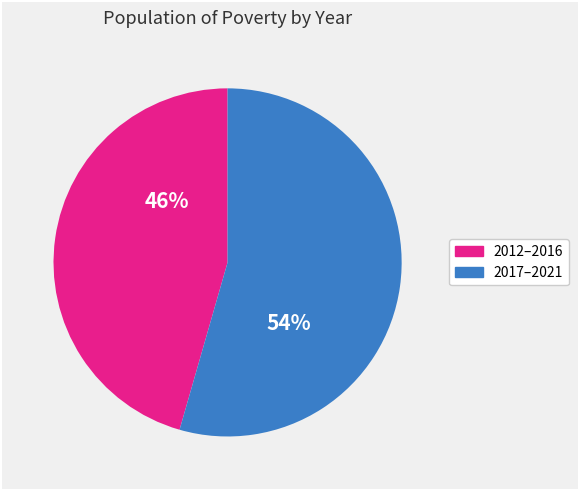

To the nearest percent, what is the average slice percentage?

50%